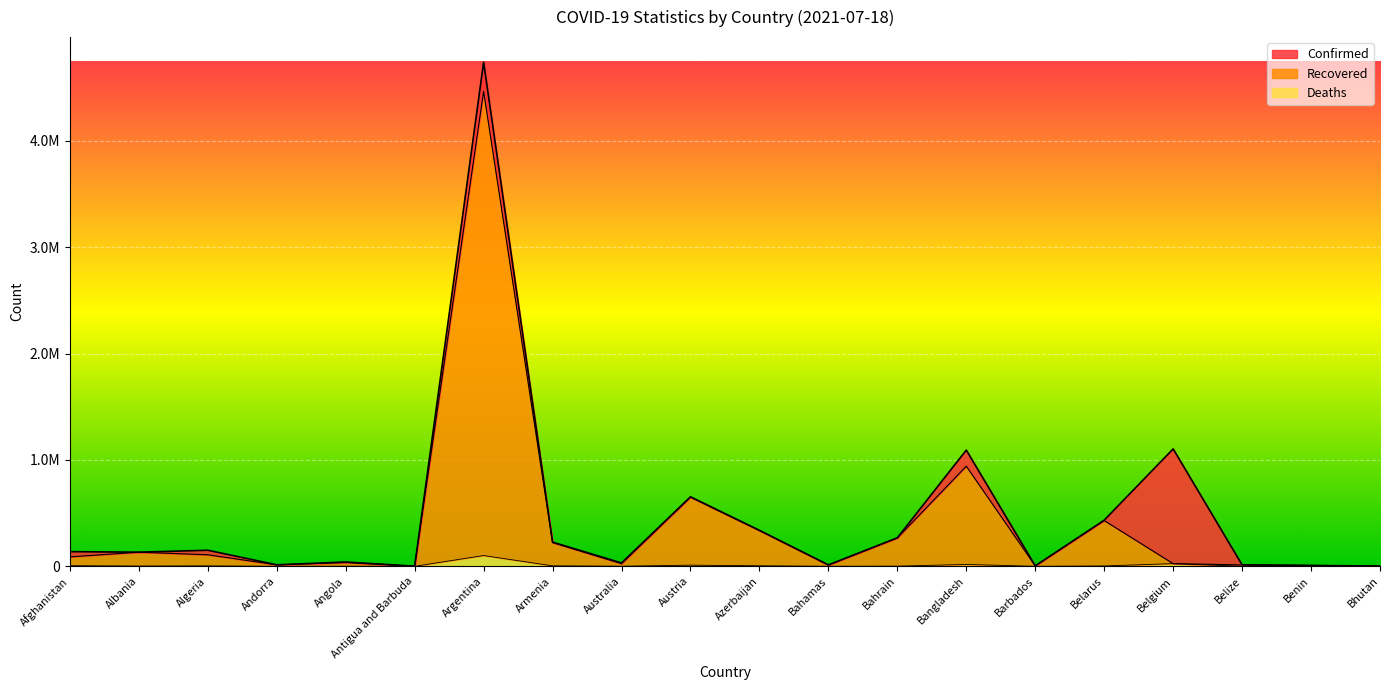

At how many categories does at least one series exceed 3819288?

1